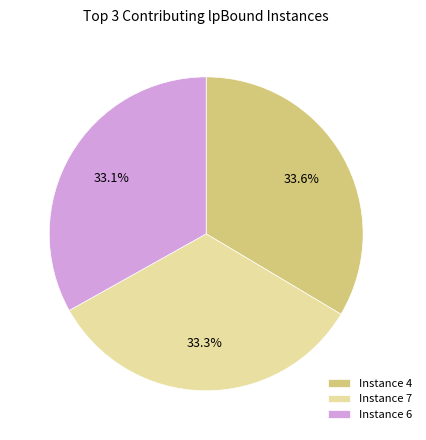

What is the ratio of the value at Instance 4 to the value at Instance 6?

1.0